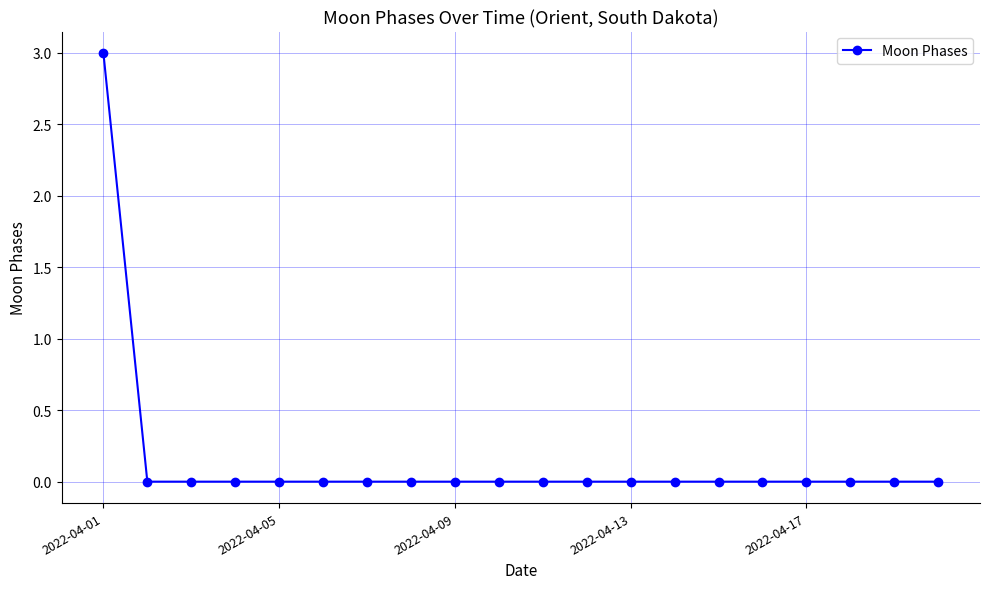

Reading left to right, what are all the values shown in this chart?

3	0	0	0	0	0	0	0	0	0	0	0	0	0	0	0	0	0	0	0